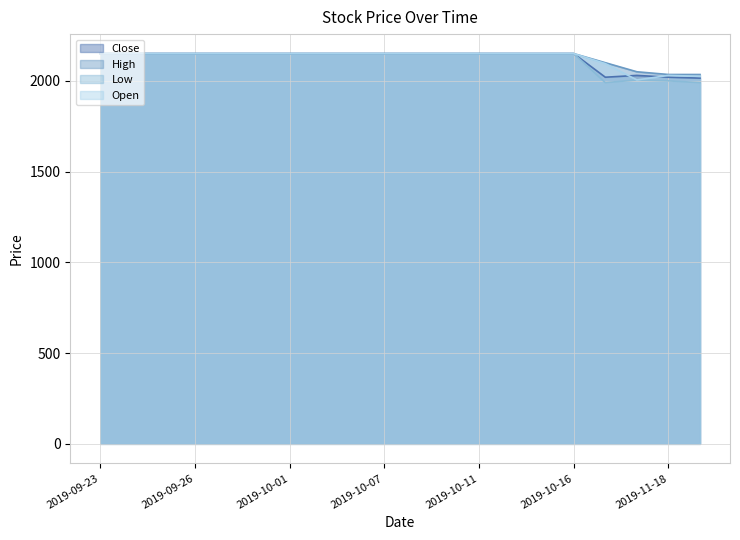

The Close series shows 2030 at 2019-11-15. True or false?

True